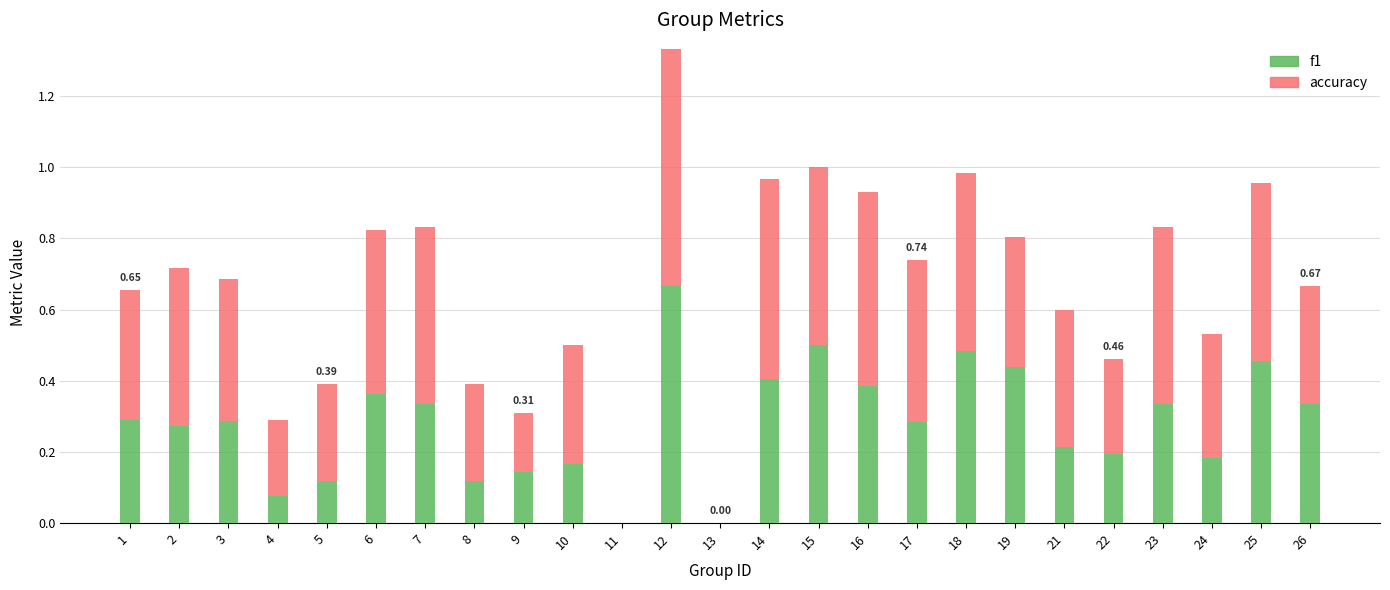

Count the f1 values in the range 0 to 1.

25